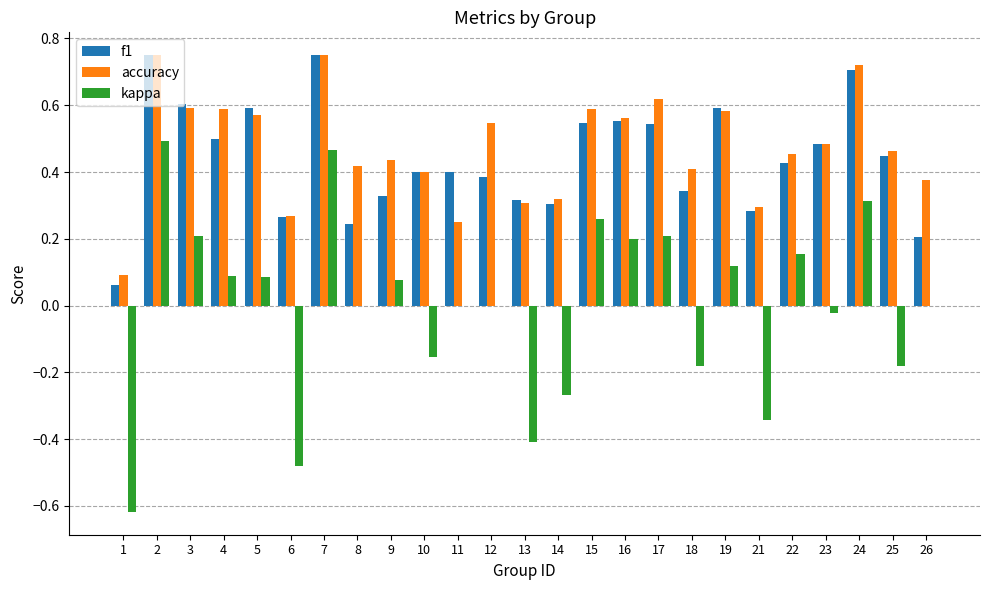

Is it true that kappa equals 0.2 at 22?

True